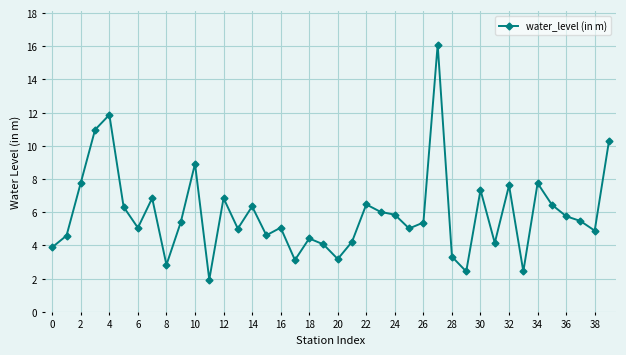

What is the greatest value displayed?

16.1